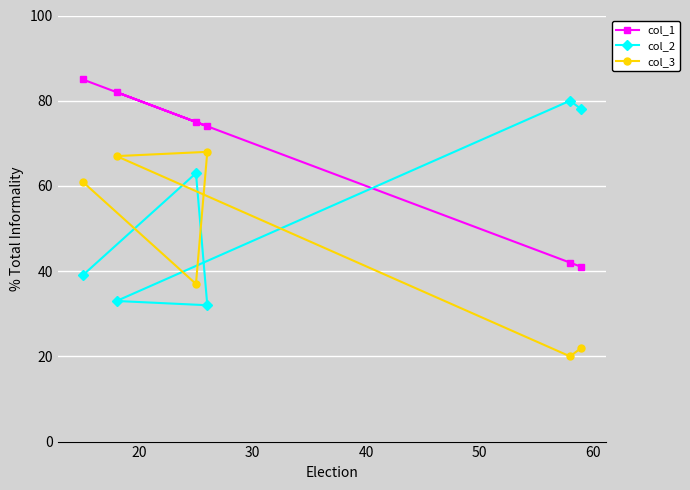

True or false: col_3 and col_1 intersect in this chart.

False